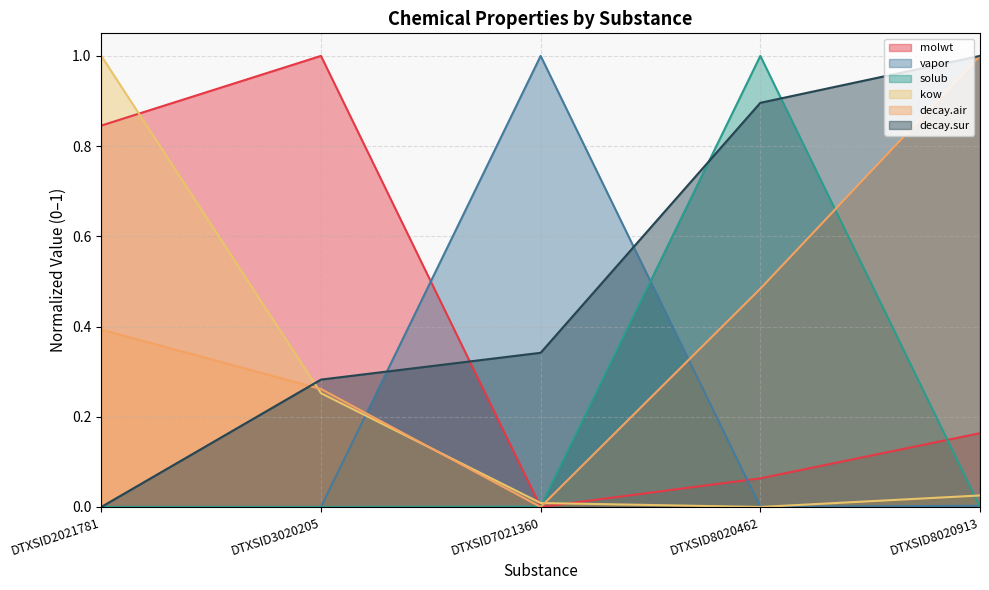

How many intersections are there between vapor and decay.sur?

3